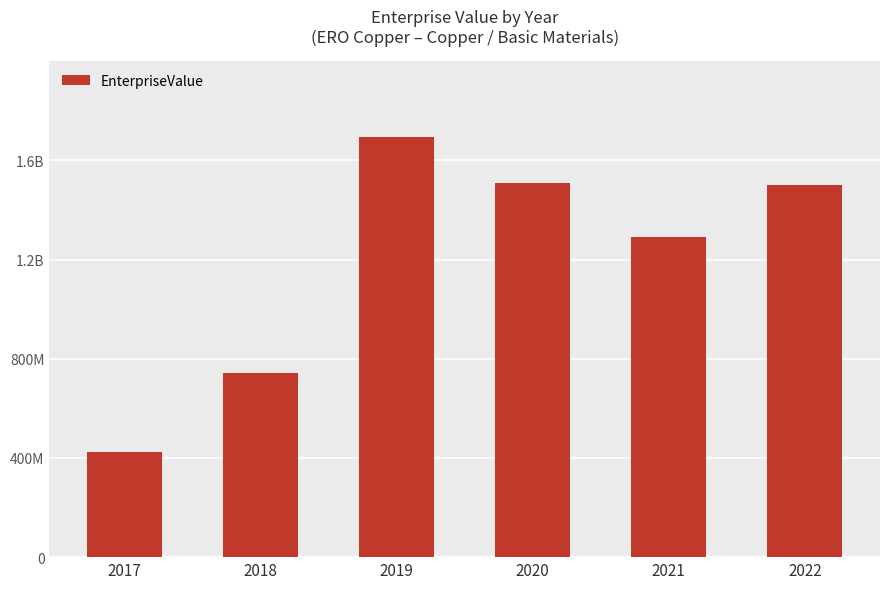

The chart shows a value of 423444558.4 at 2017. True or false?

True